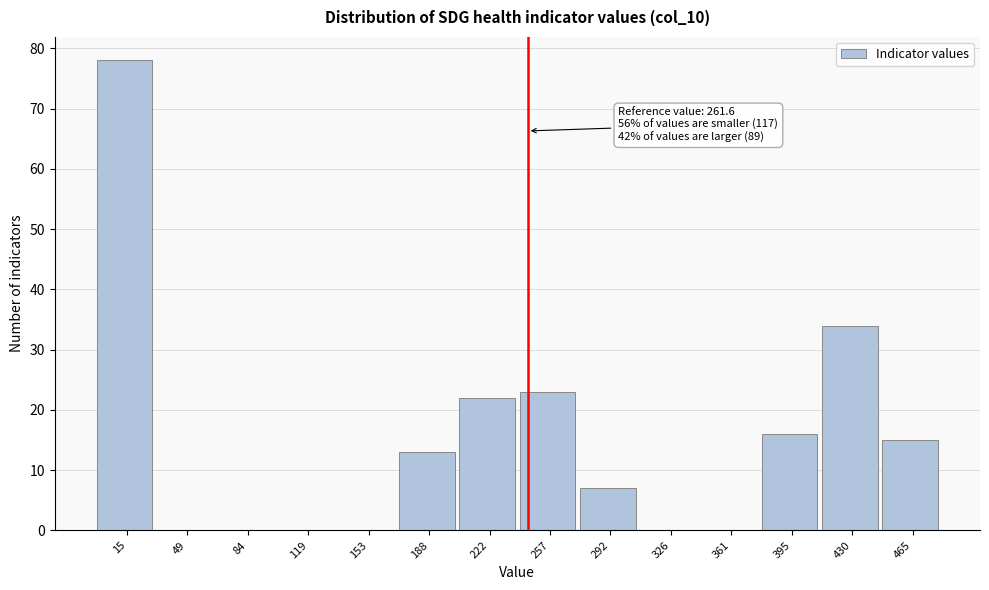

Reading left to right, transcribe all the data shown in this chart.

15=78	49=0	84=0	119=0	153=0	188=13	222=22	257=23	292=7	326=0	361=0	395=16	430=34	465=15